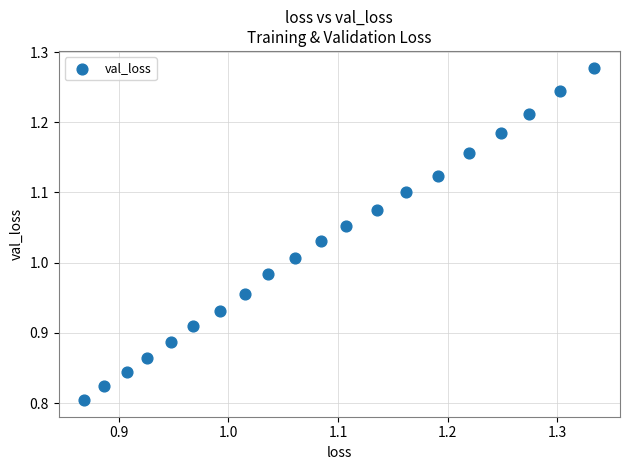

What is the range of Y values (max minus min)?

0.5